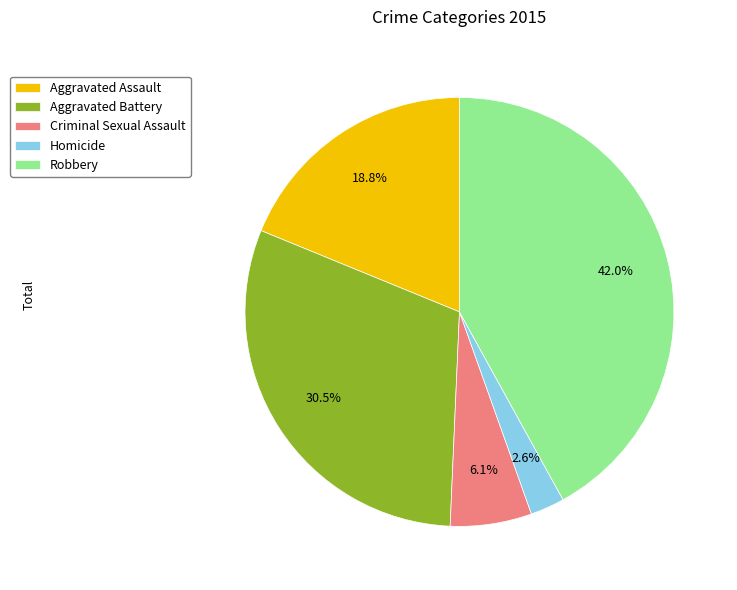

Does any single category account for the majority?

No